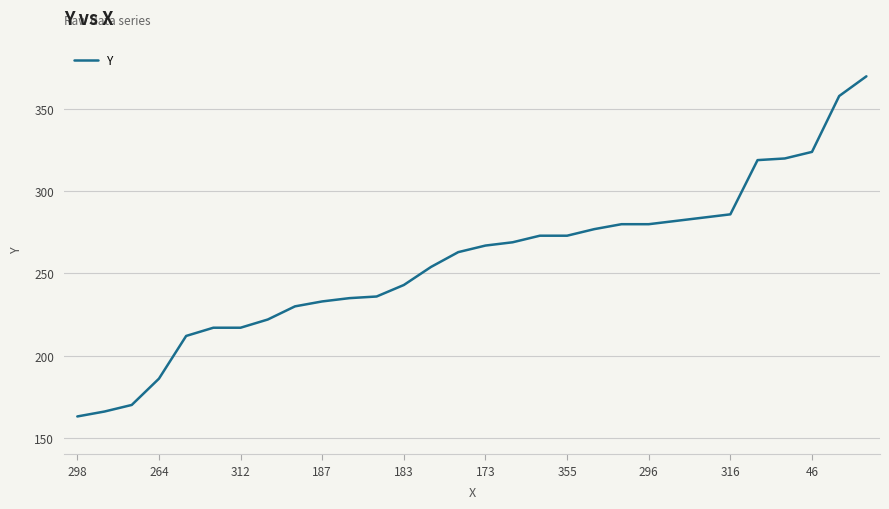

What is the difference between the maximum and second lowest values?

204